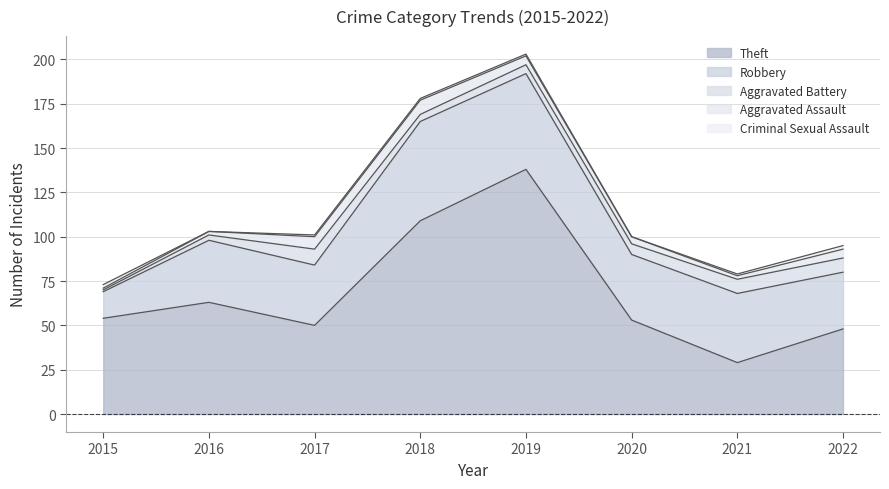

Which label corresponds to the largest value in the chart?

2019